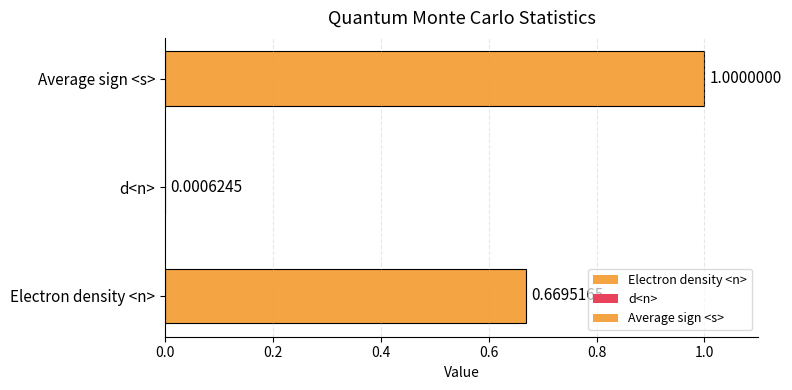

List the labels in order of value, smallest first.

d<n>, Electron density <n>, Average sign <s>